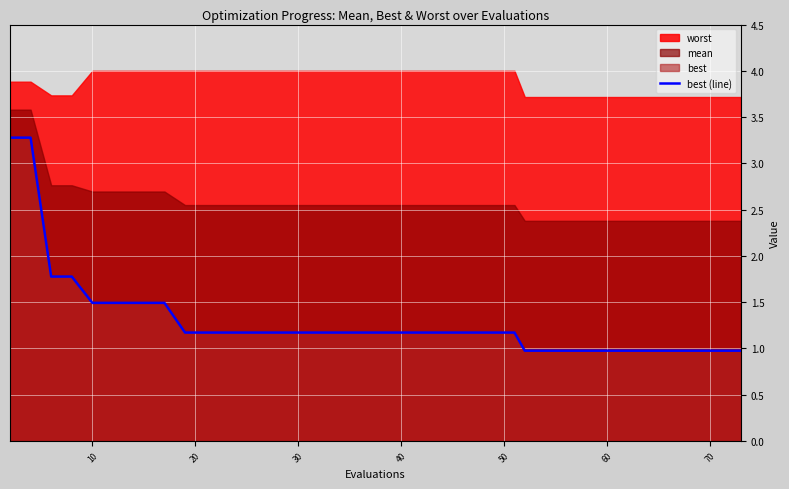

Does the chart display data point markers on the line(s)?

No